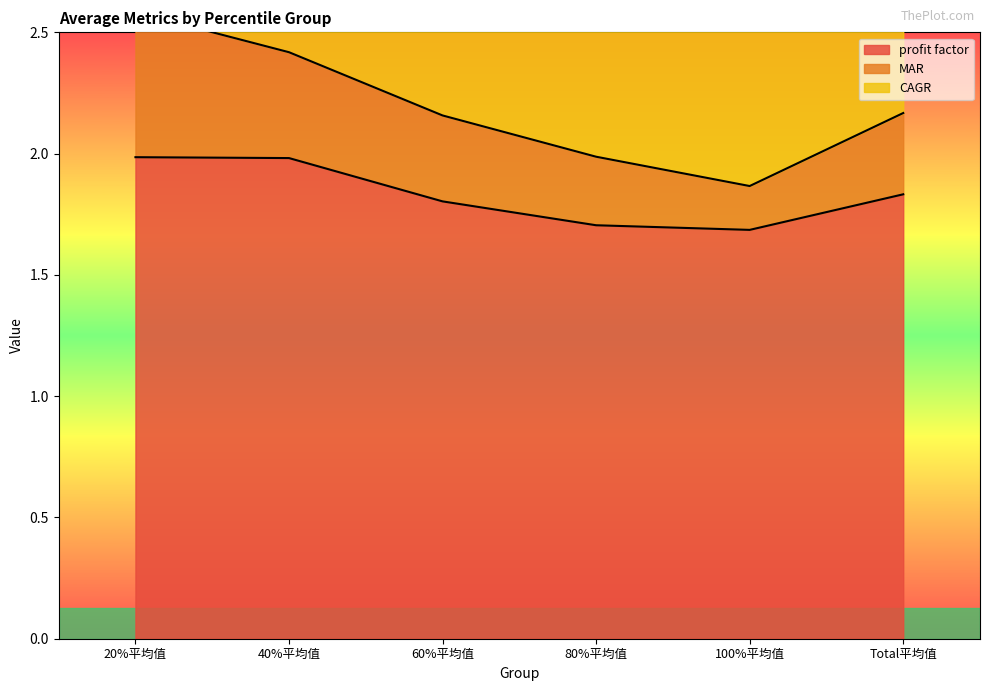

Which series has the largest range (max minus min)?

MAR